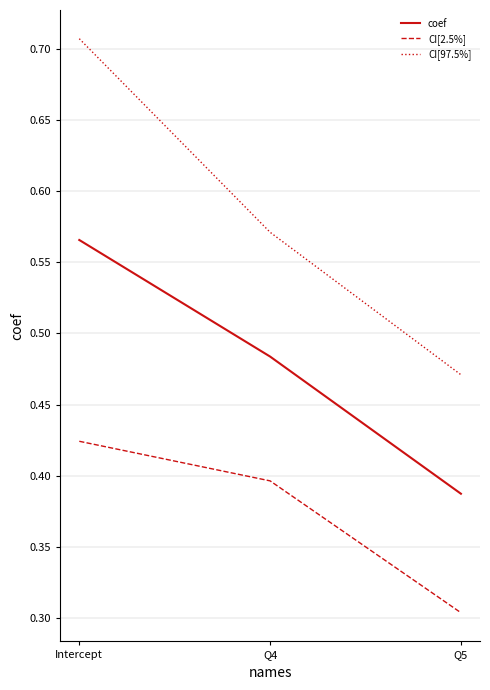

What position from the right is Q5?

1